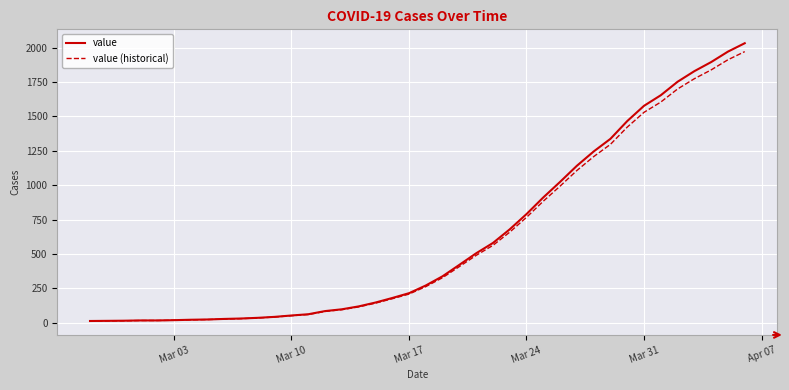

What is the sum of all value values?

24656.0